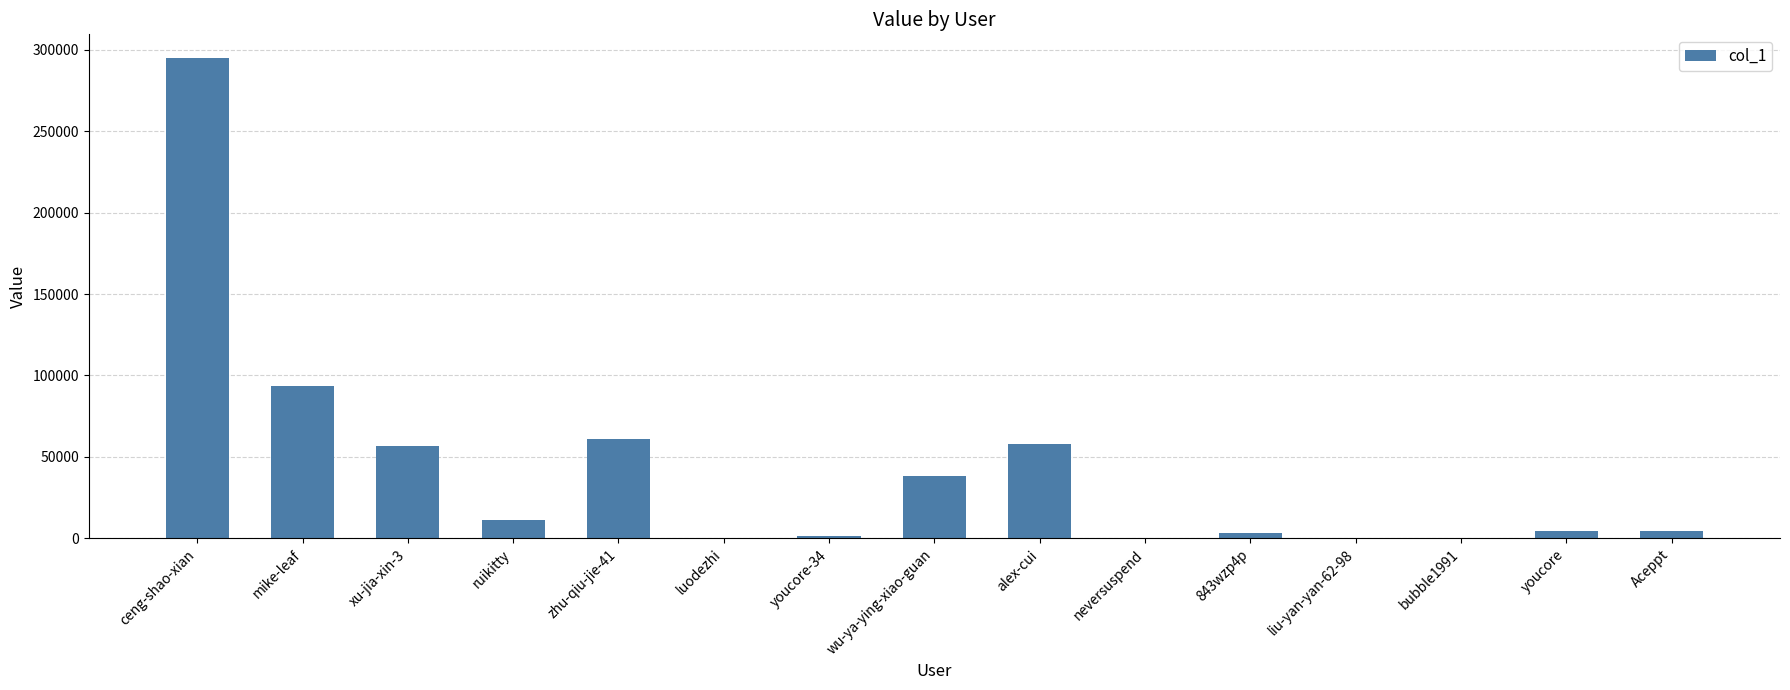

How many data points does each series have?

15